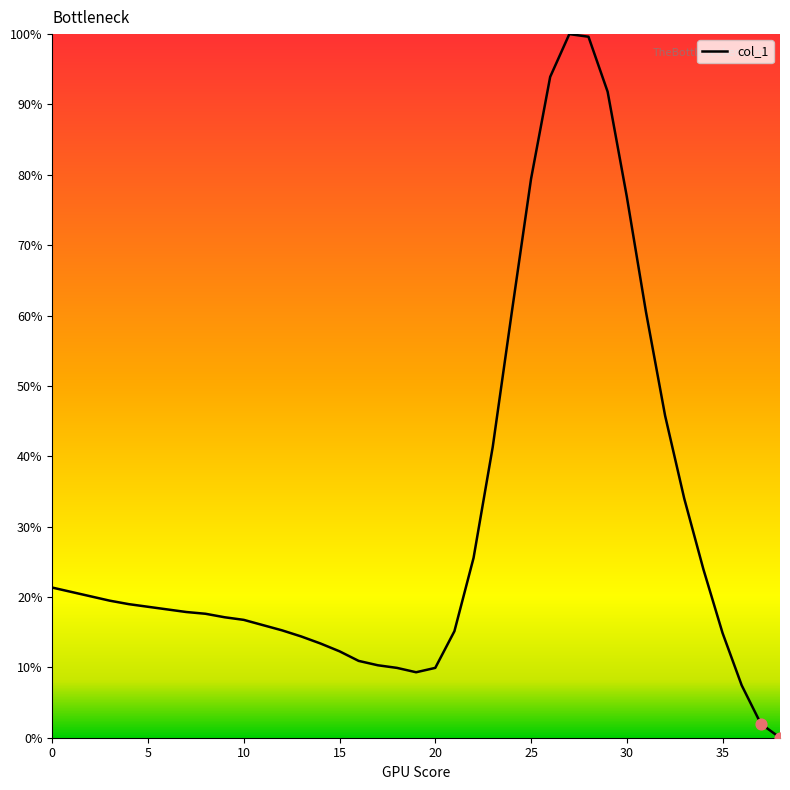

What is the maximum value shown in the chart?

100.0